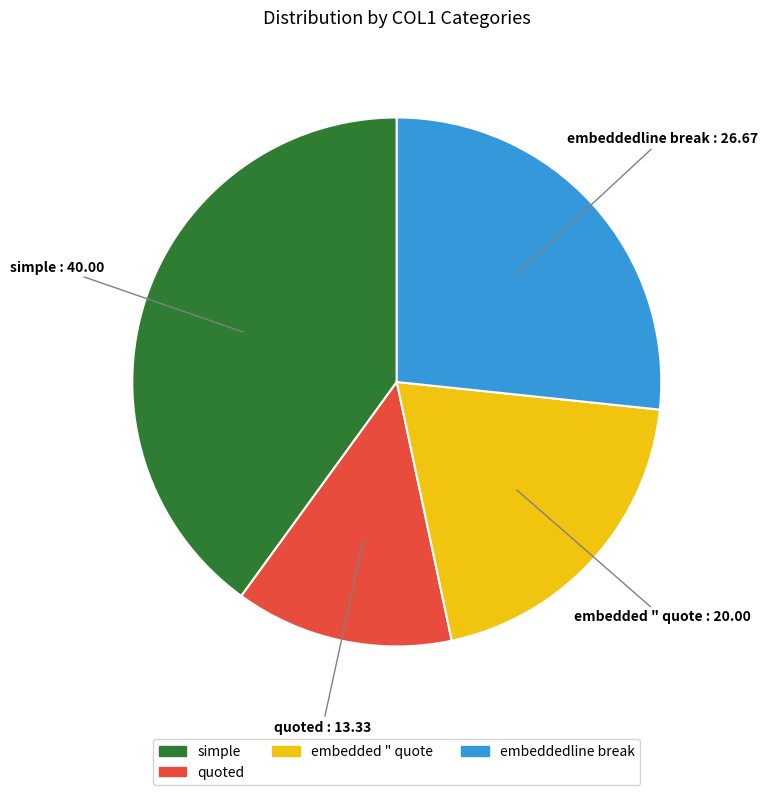

Is the sum of quoted and embedded " quote greater than half?

No